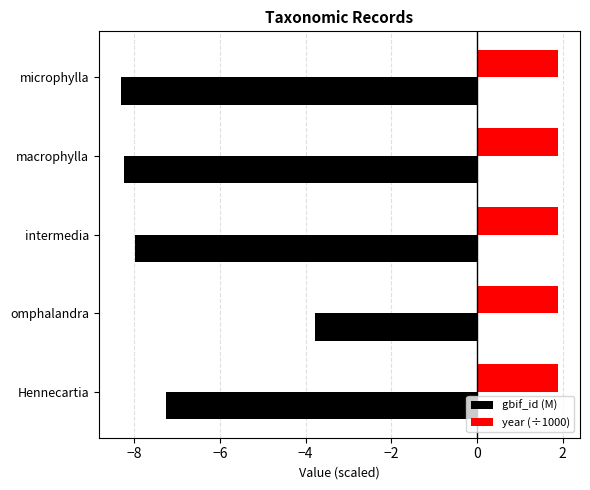

Where is gbif_id (M) nearest to the value -6?

Hennecartia